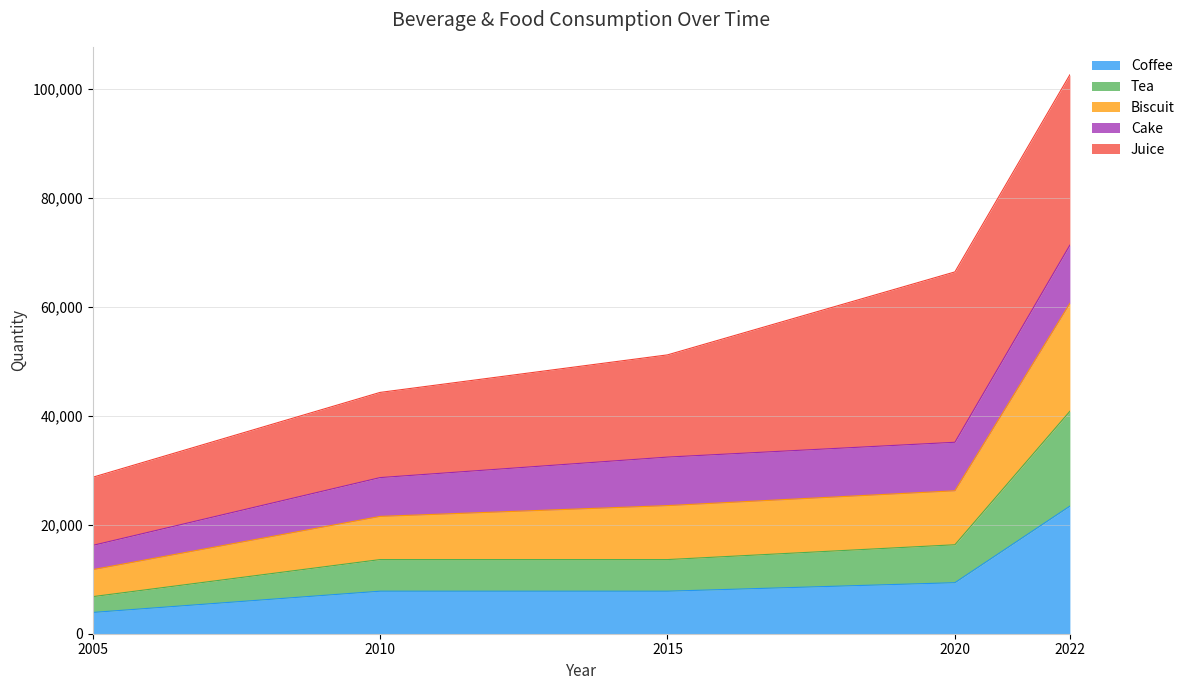

True or false: Tea and Biscuit intersect in this chart.

False